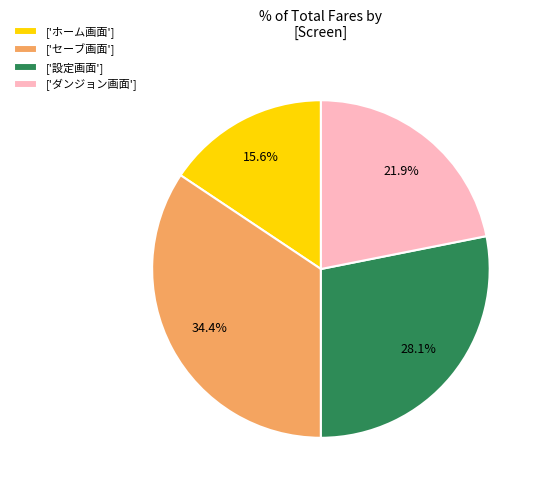

How many slices are in this pie chart?

4